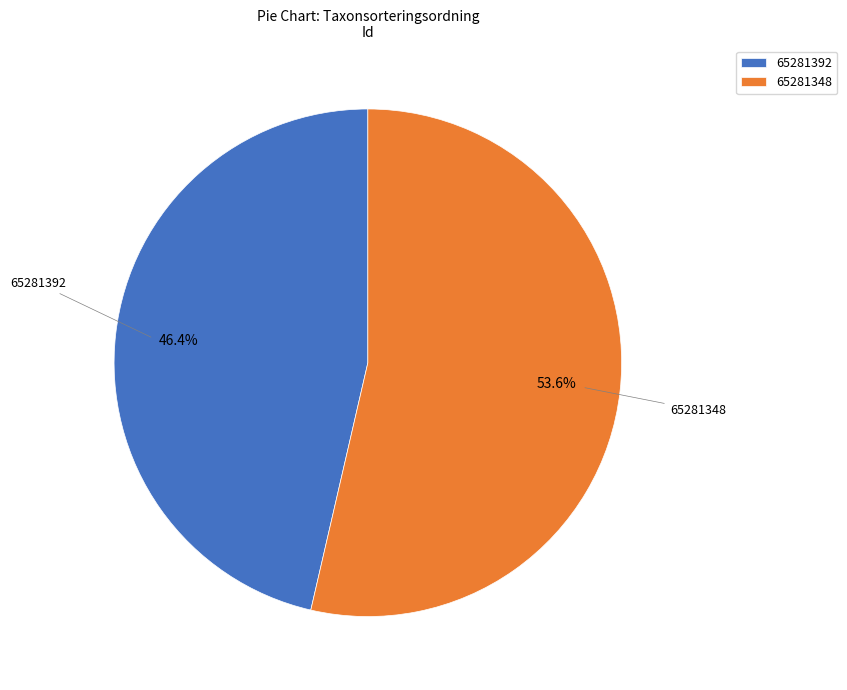

To the nearest percent, what is the difference between the largest and smallest slice percentages?

7%